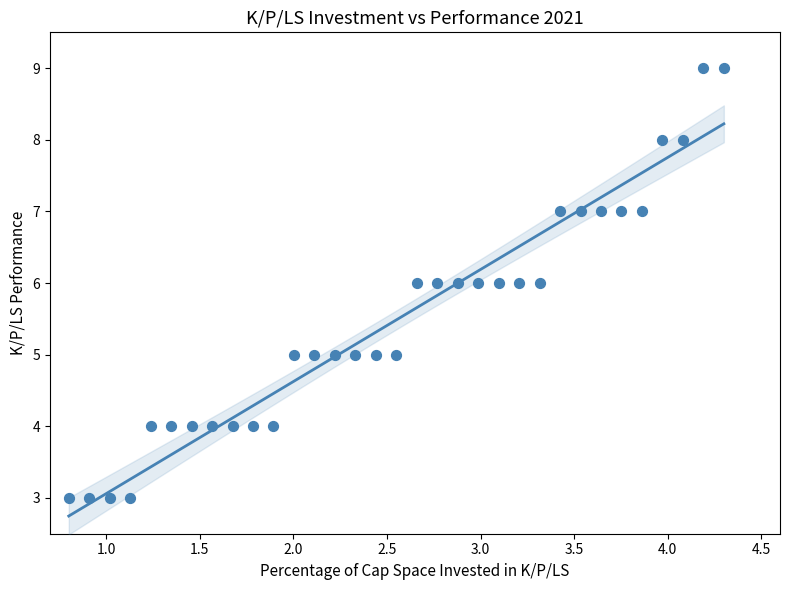

What is the range of Y values (max minus min)?

6